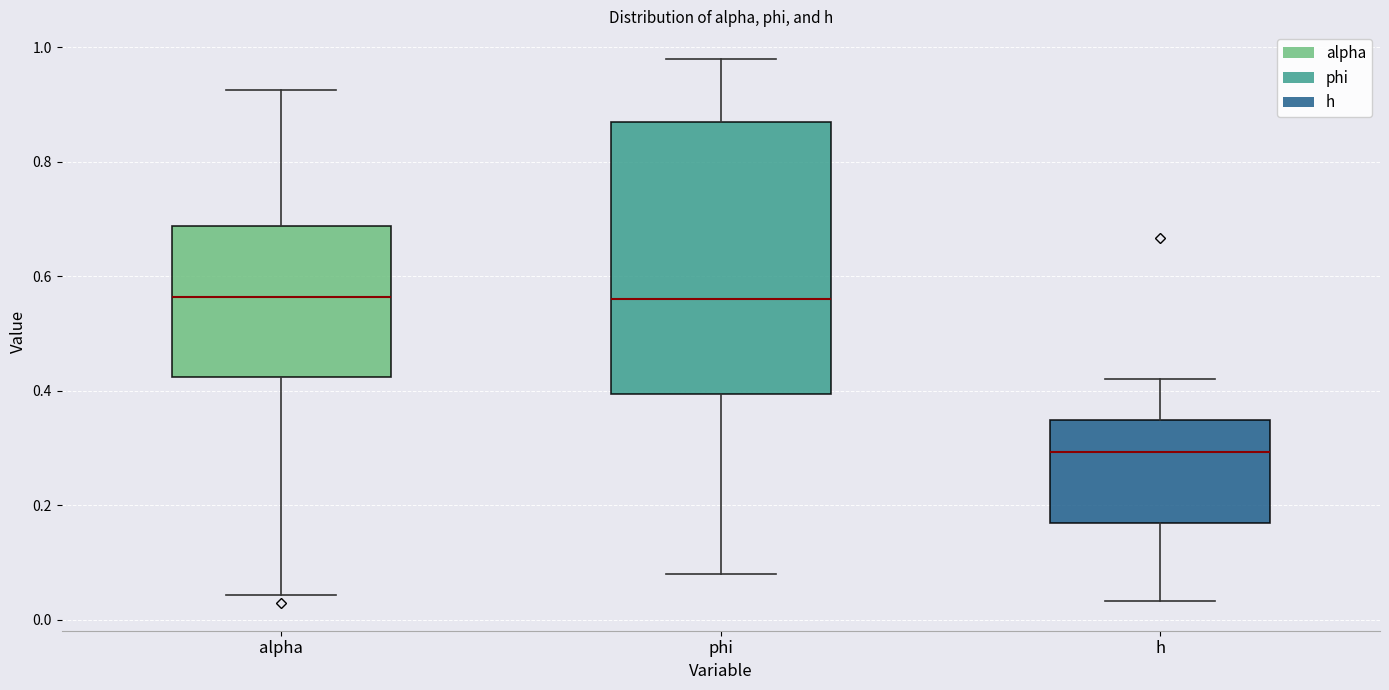

Where is the lower edge of the box for phi on the y-axis? The values are not printed on the chart, so give them approximately, as read against the axis.

0.40